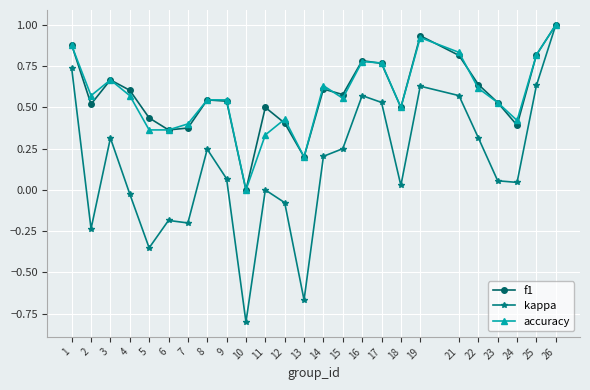

Which series has the widest spread of values?

kappa